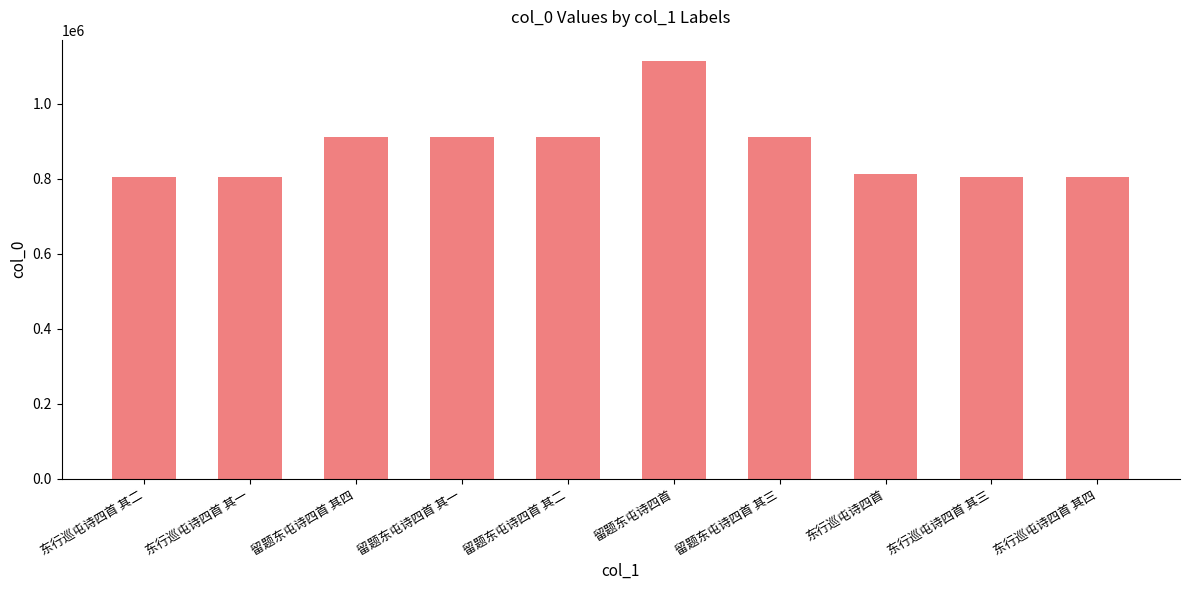

How many bars are there in total?

10